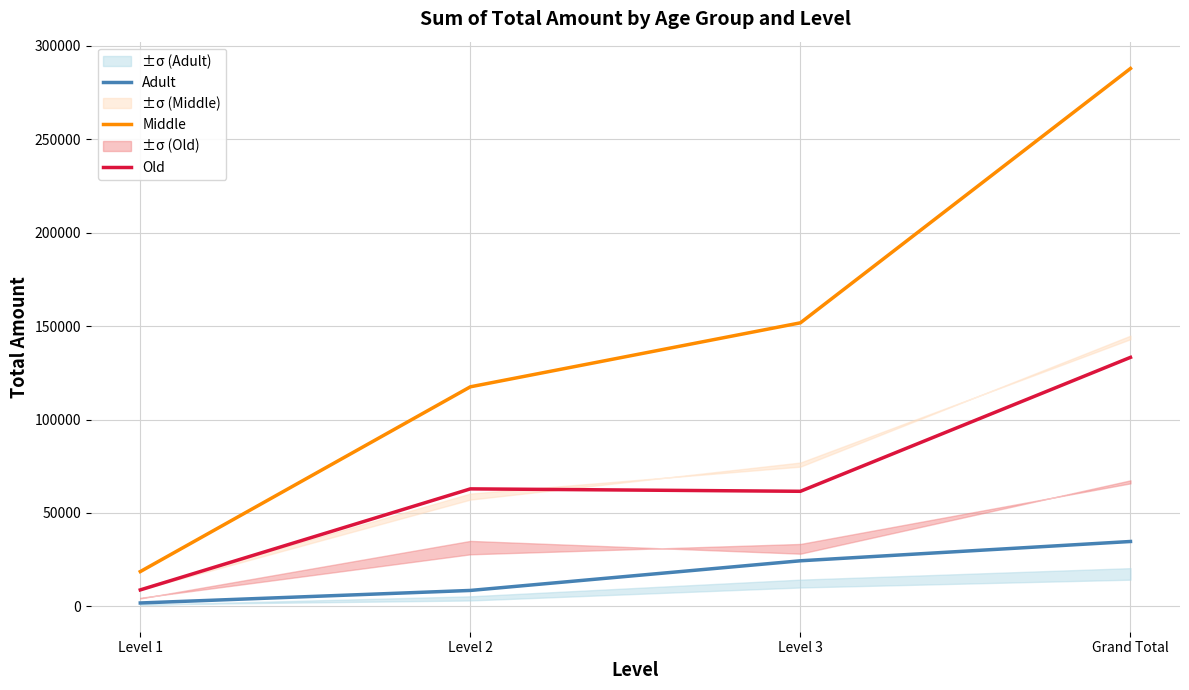

How many values in the Middle series are below 151800?

2